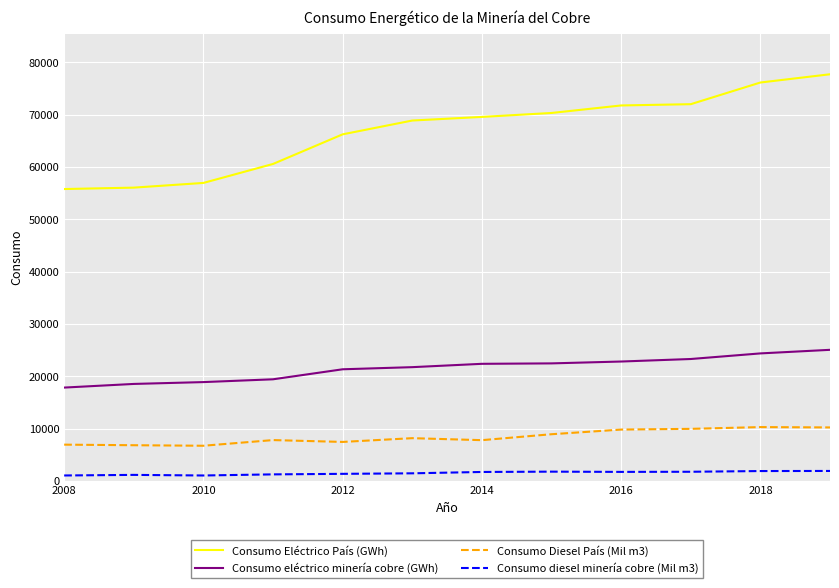

Which series has the largest total across all categories?

Consumo Eléctrico País (GWh)